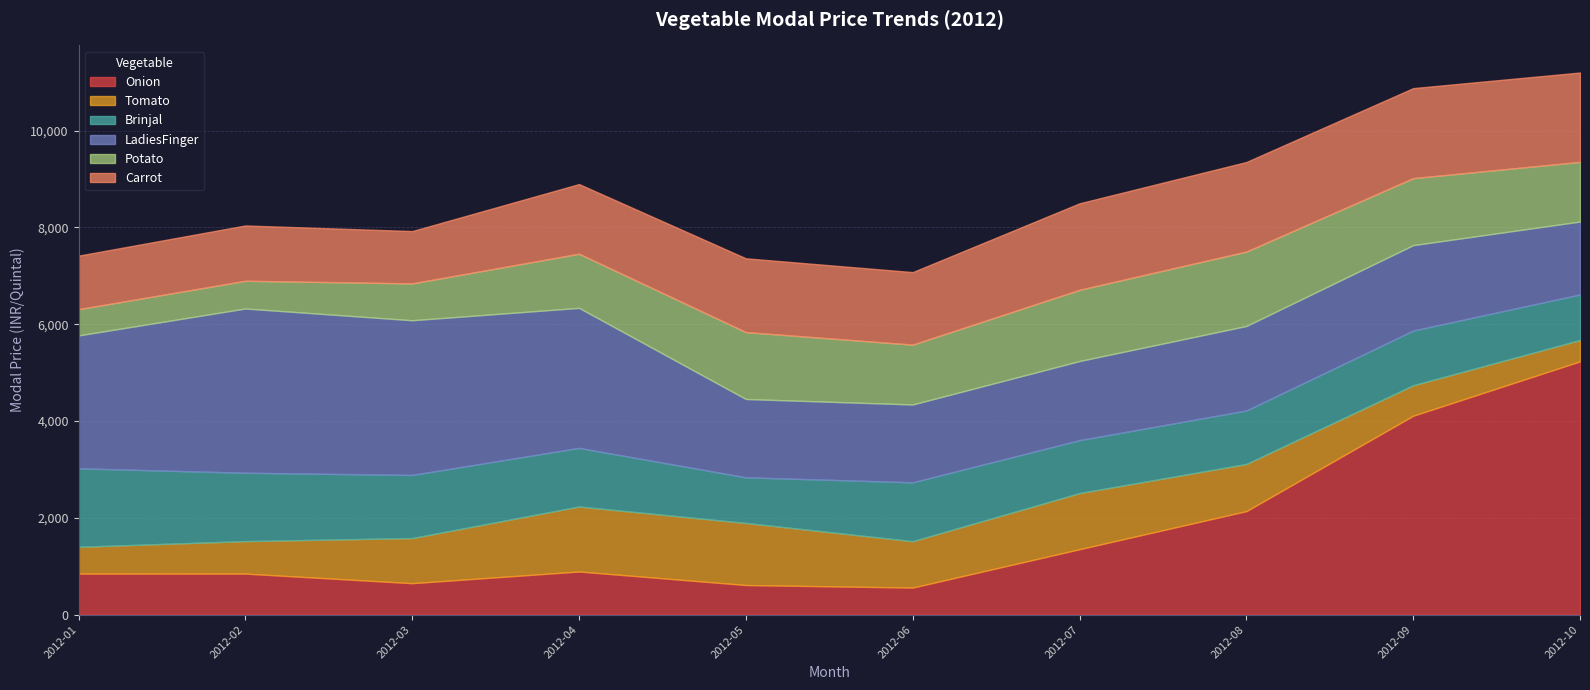

What is the minimum value for Onion?

559.7